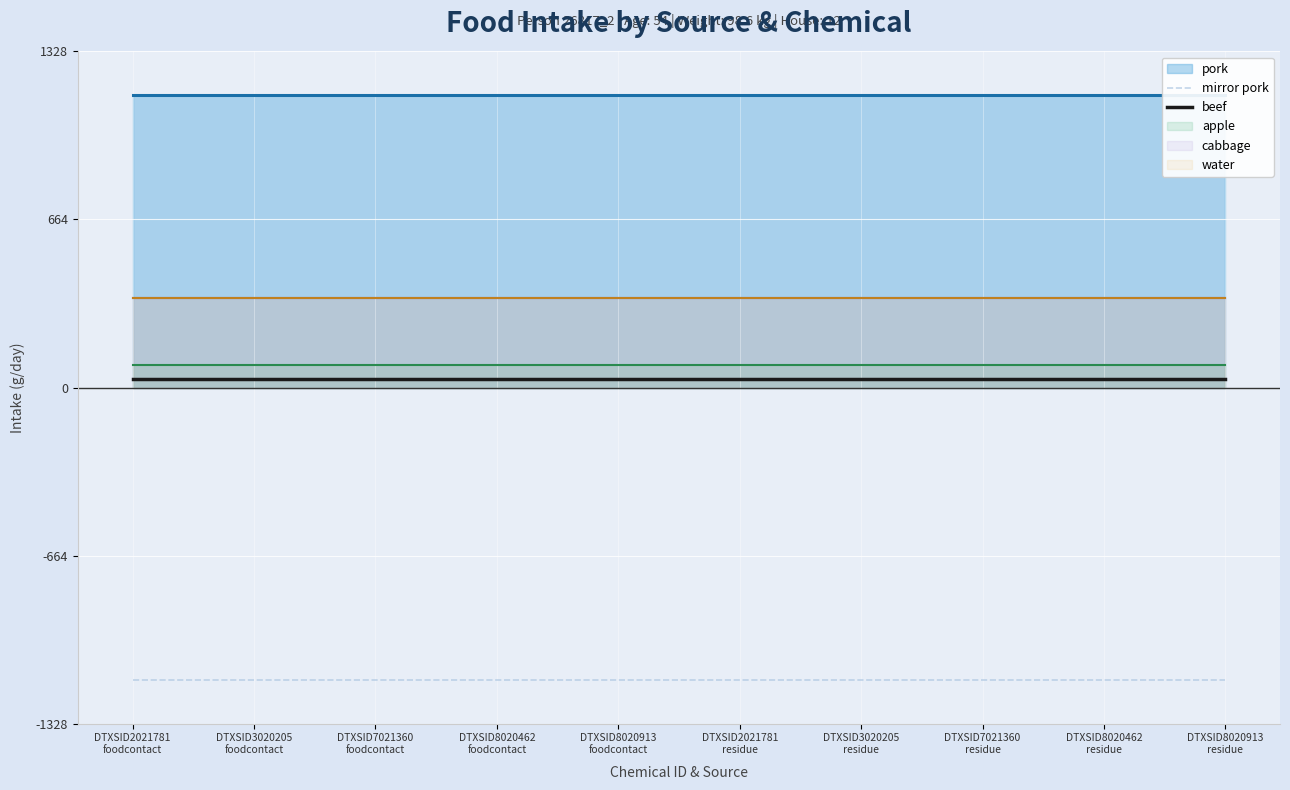

True or false: beef and mirror pork cross at least once.

False